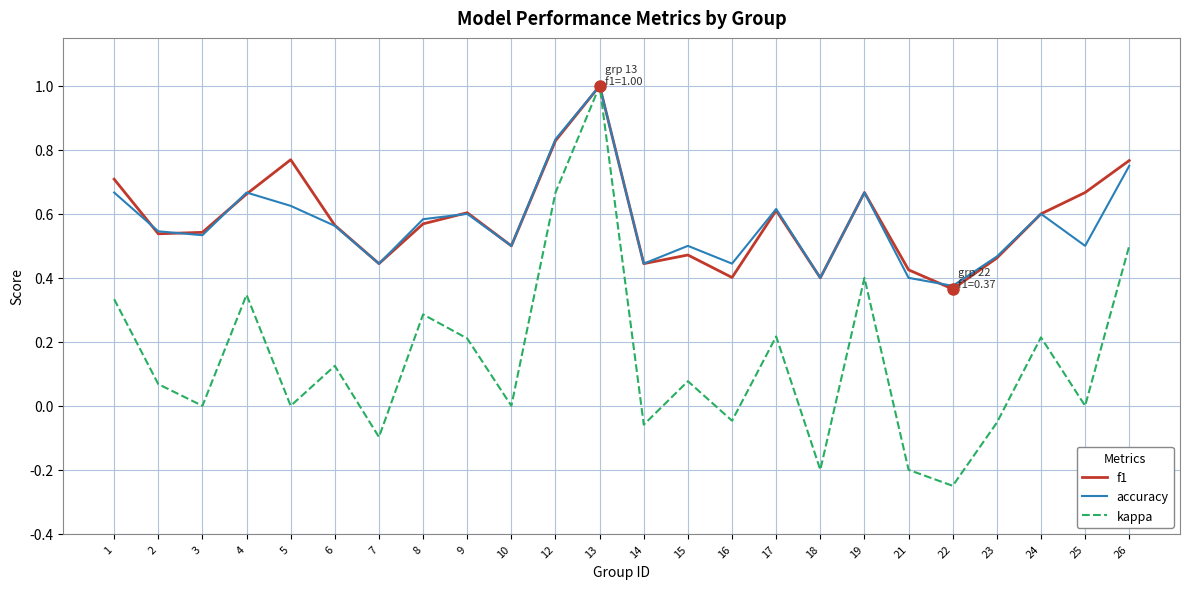

The kappa series shows 0.2 at 9. True or false?

True